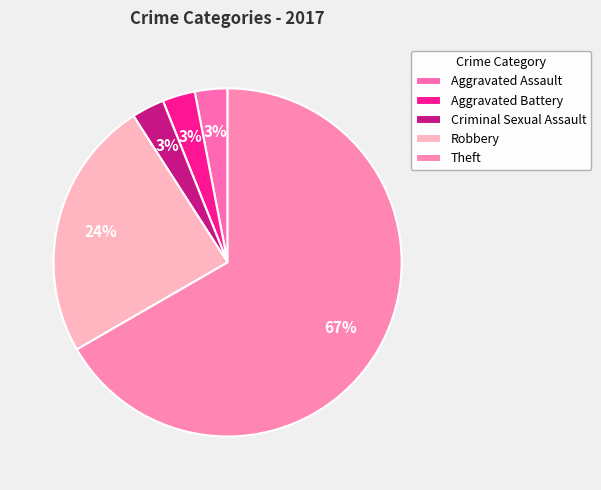

Which category has the smallest portion of the pie?

Aggravated Assault